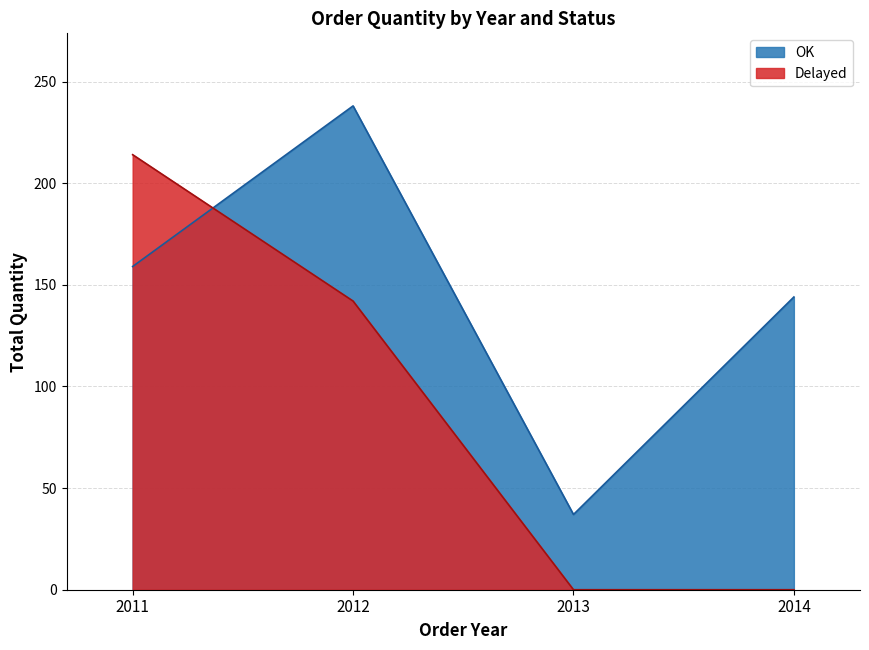

What is the difference between the highest and lowest values at 2013?

37